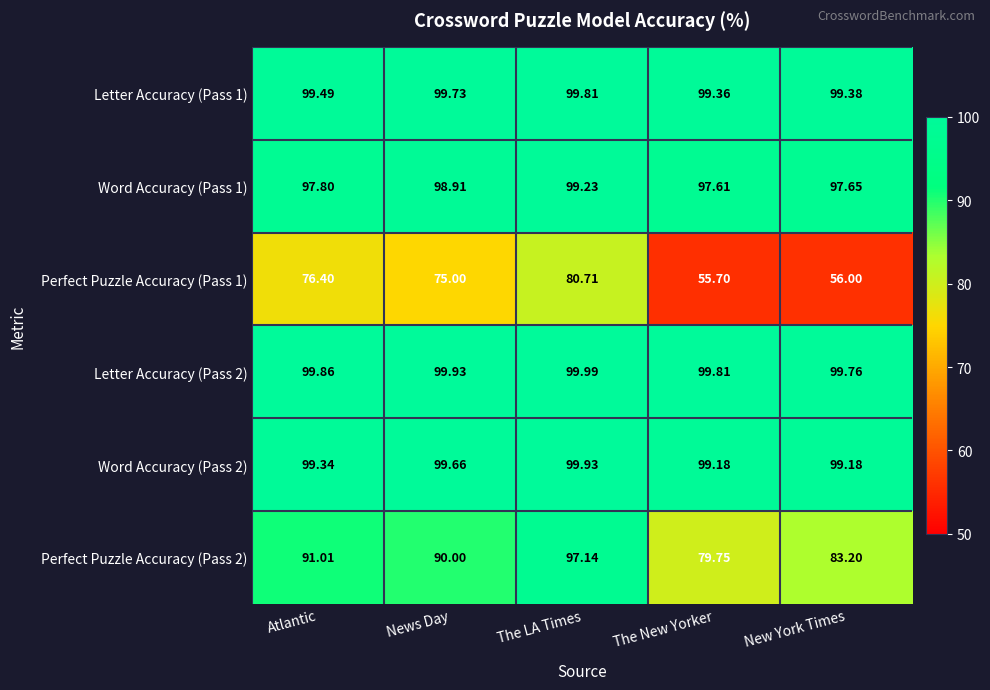

Count the number of categories in the chart.

5